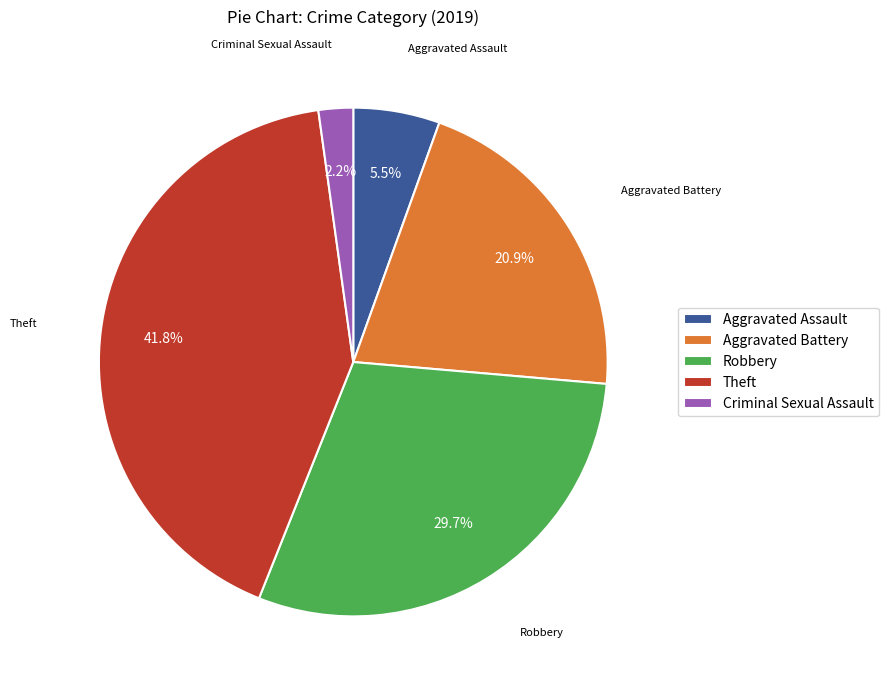

Rank the categories by value from lowest to highest.

Criminal Sexual Assault, Aggravated Assault, Aggravated Battery, Robbery, Theft